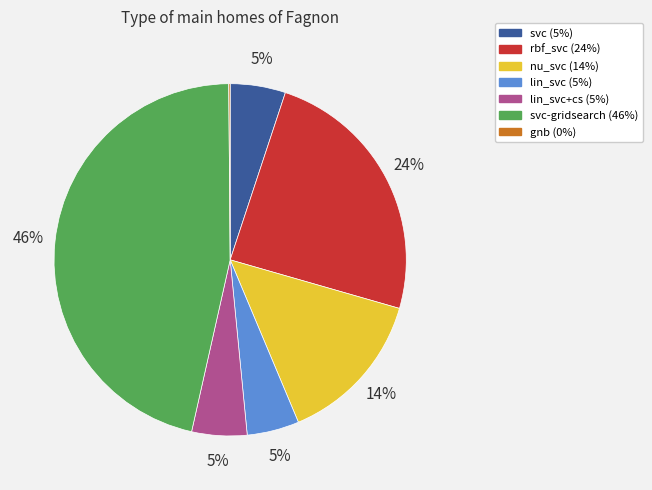

Is there a majority slice in this chart?

No